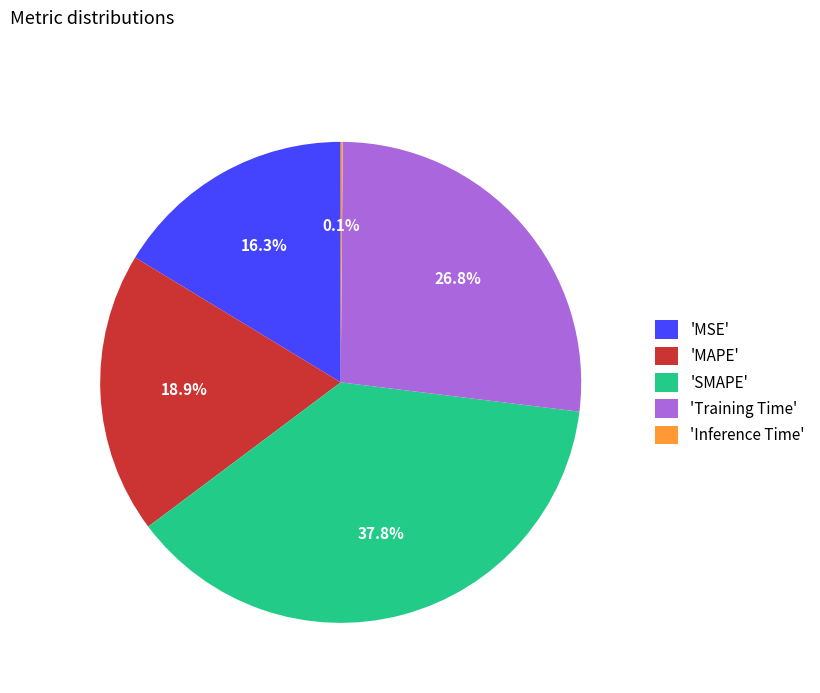

Between 'MAPE' and 'MSE', which is larger?

'MAPE'